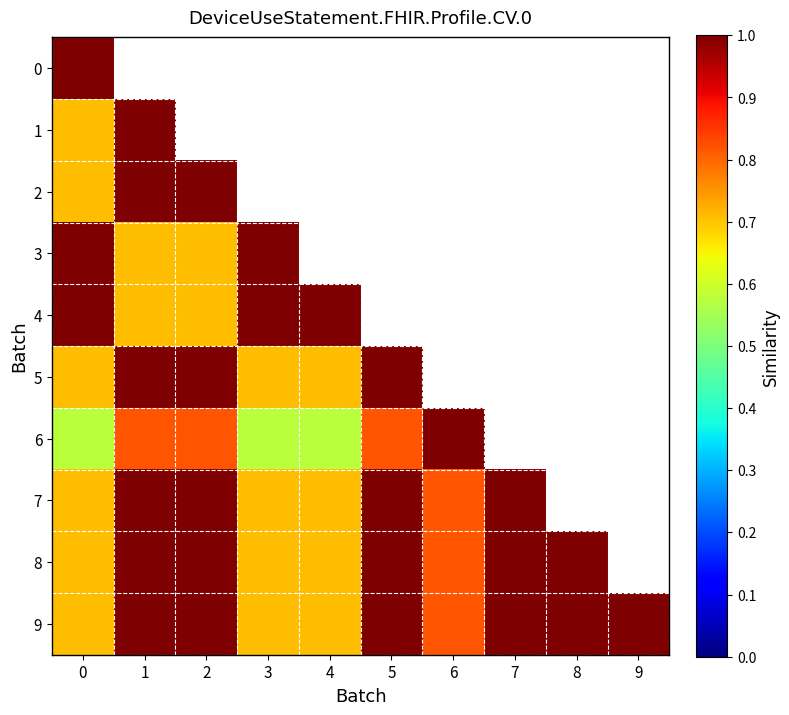

True or false: 9 has a value of 1.1 at 4.

False